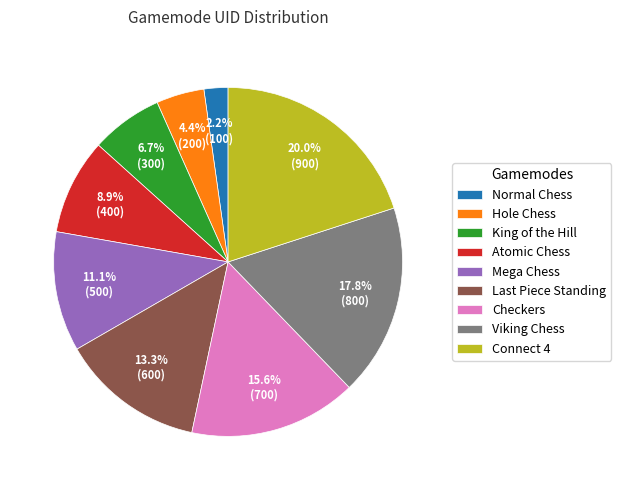

How many segments does this pie chart have?

9